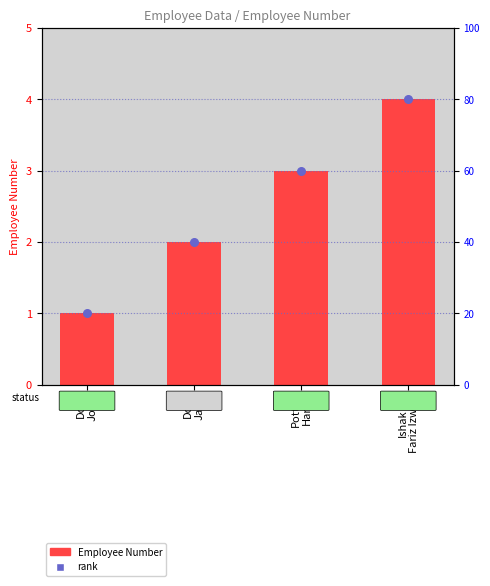

At which category is the sum across all series the highest?

Ishak
Fariz Izwan